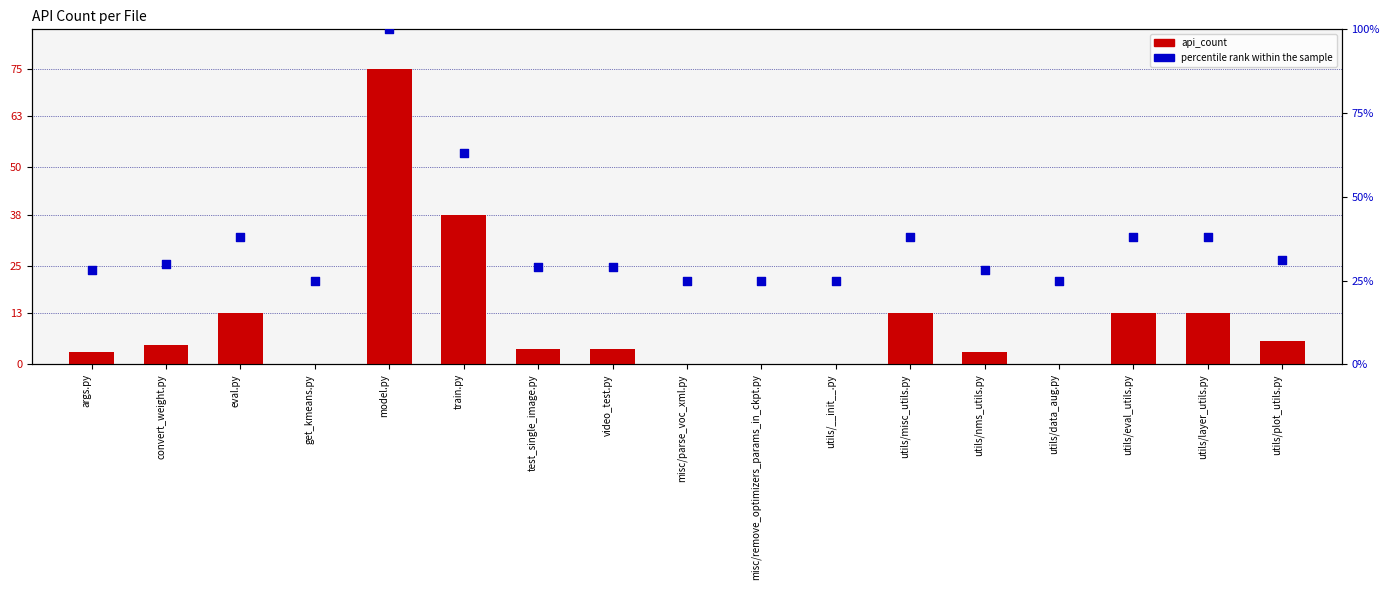

What is the total value across all series at video_test.py?

33